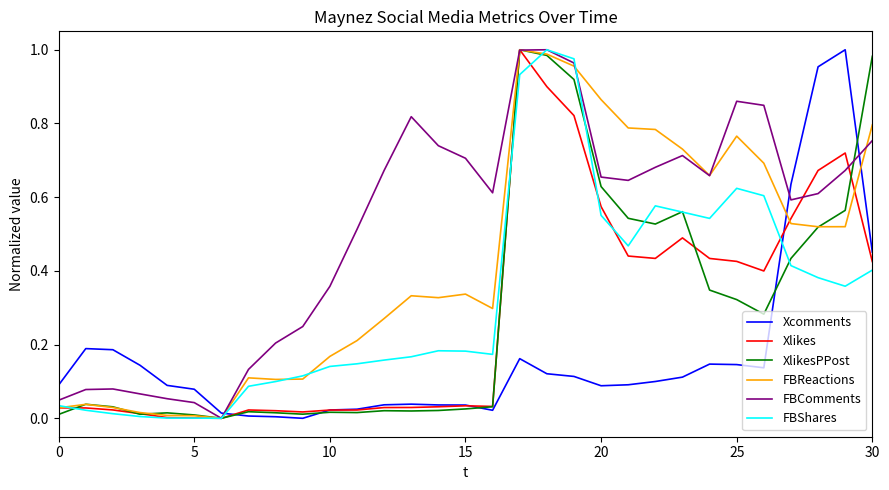

What is the difference between the maximum and minimum values in the XlikesPPost series?

1.0